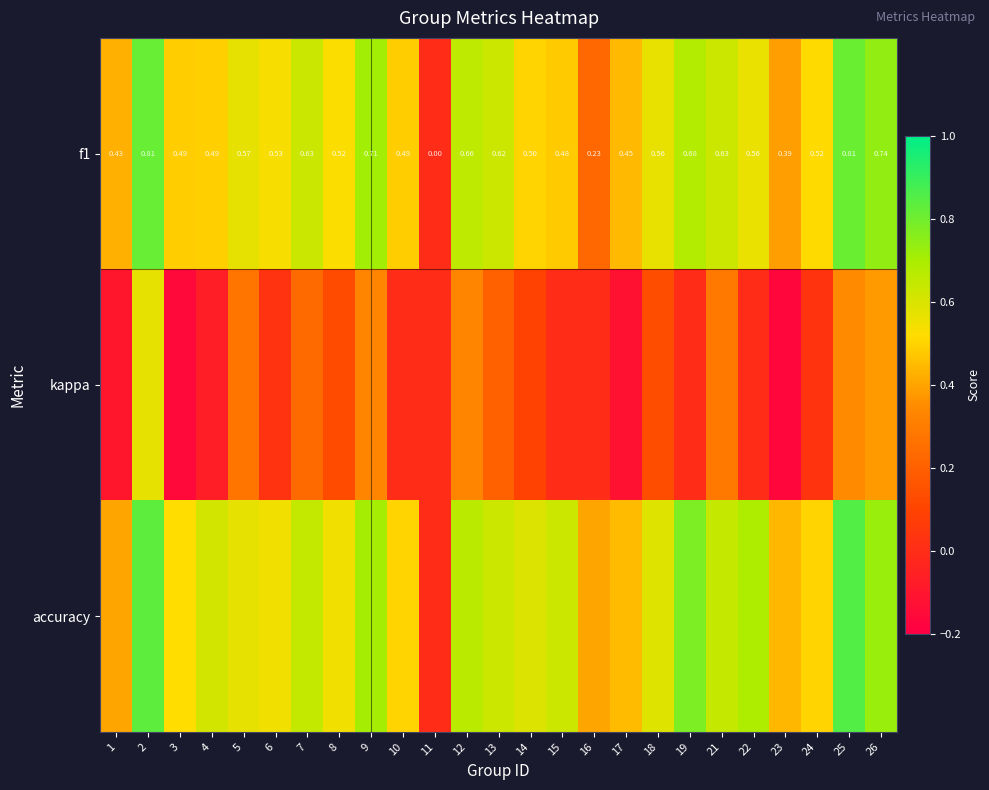

True or false: accuracy has a value of 0.7 at 22.

True